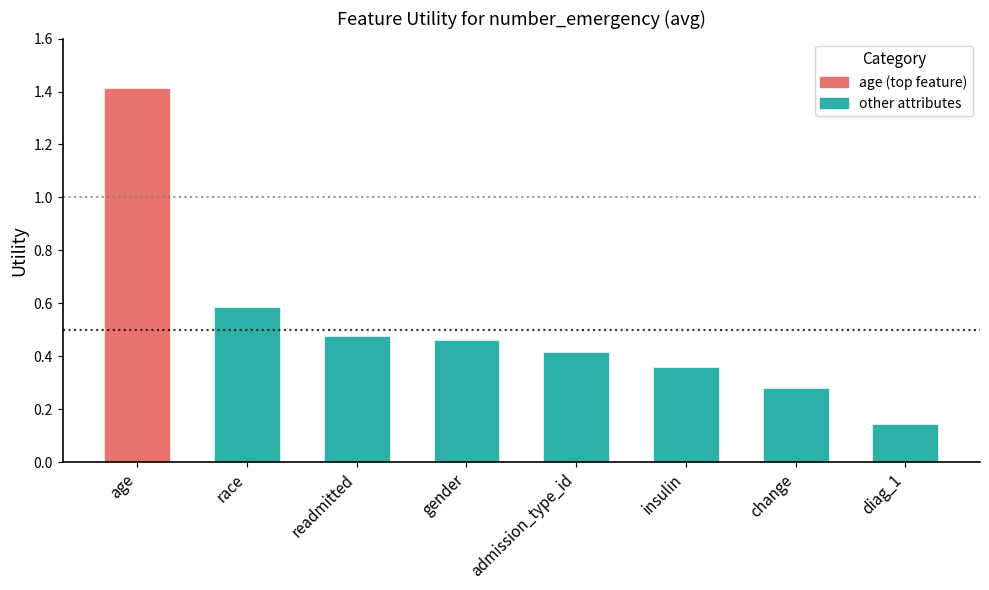

True or false: the data shows 0.4 at insulin.

True